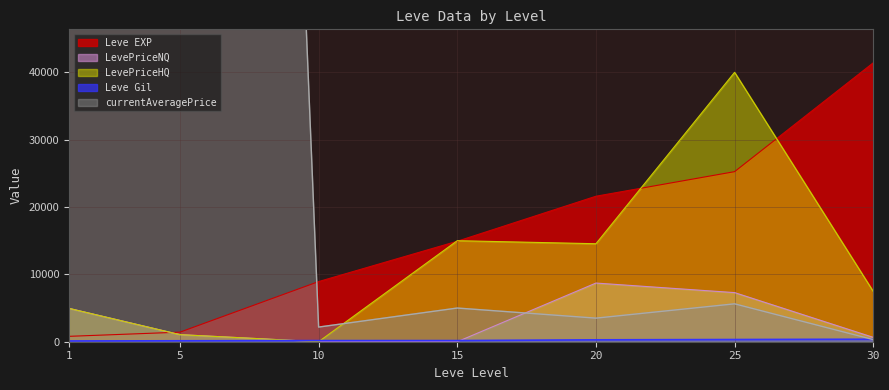

True or false: LevePriceHQ and Leve Gil intersect in this chart.

True